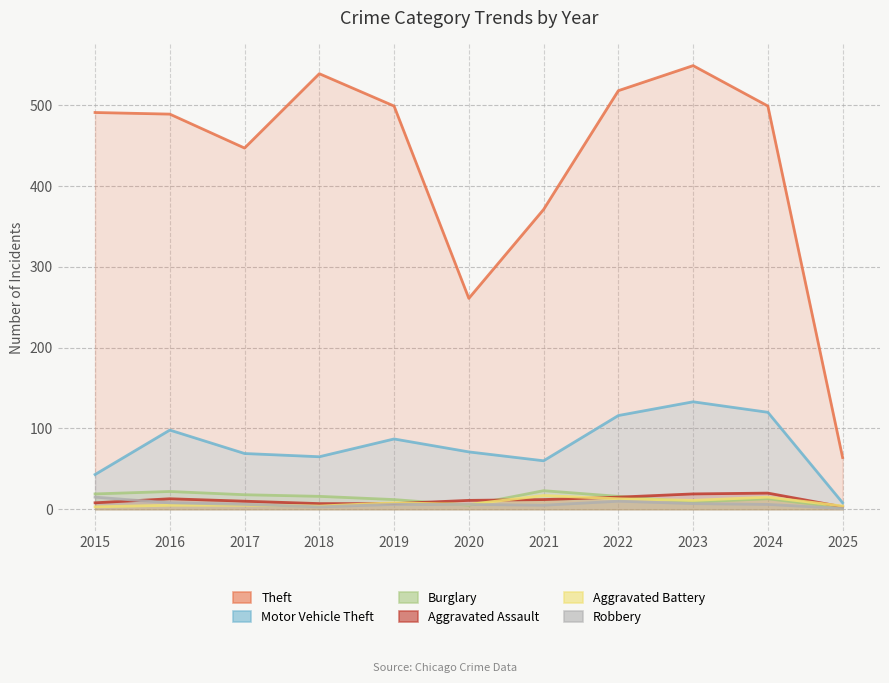

At which category is the sum across all series the highest?

2023